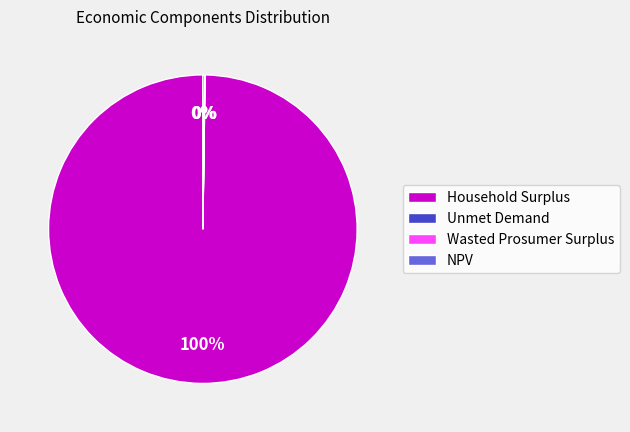

To the nearest percent, what is the average slice percentage?

25%